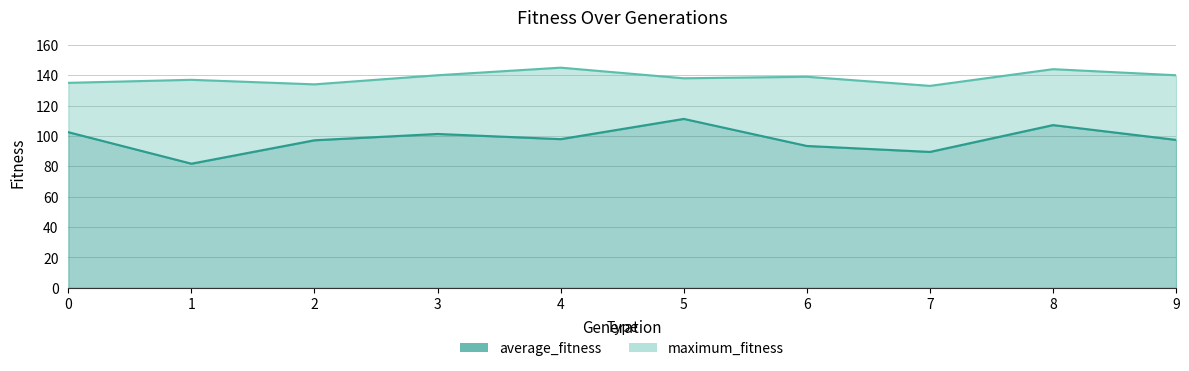

What is the value of the maximum_fitness point at the 10th from the left?

140.0